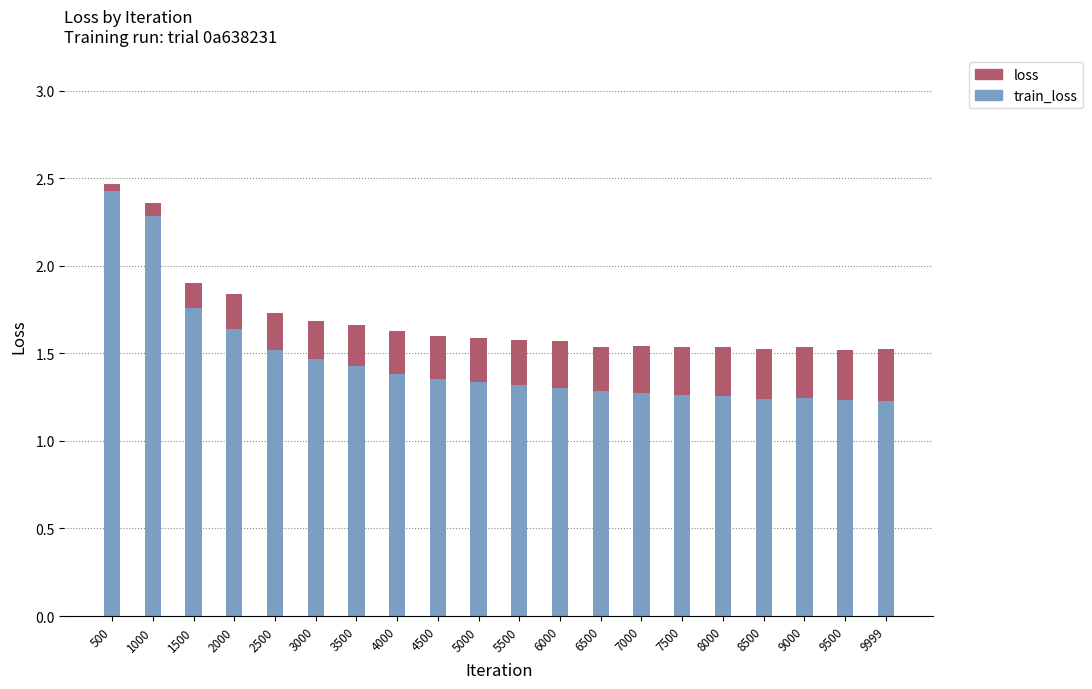

What is the value of the train_loss bar at the 20th from the left?

1.2